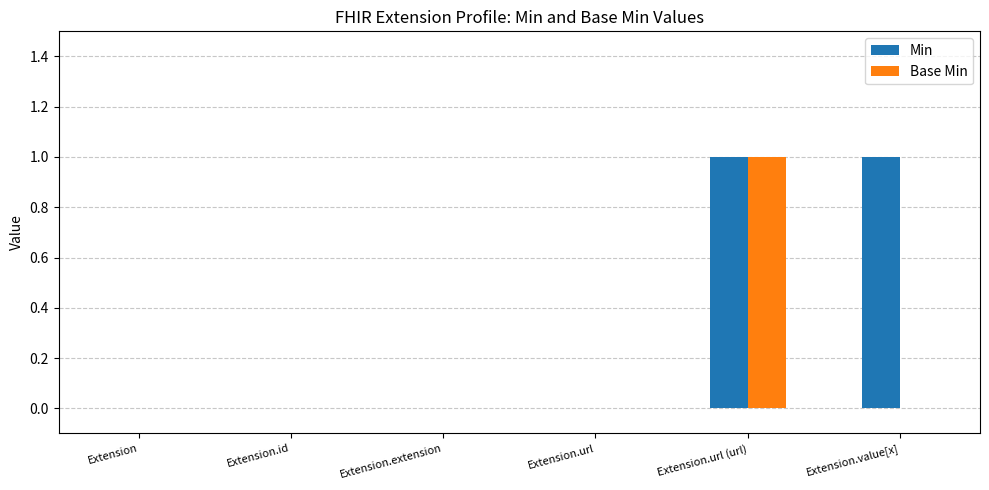

Which series has the largest total across all categories?

Min